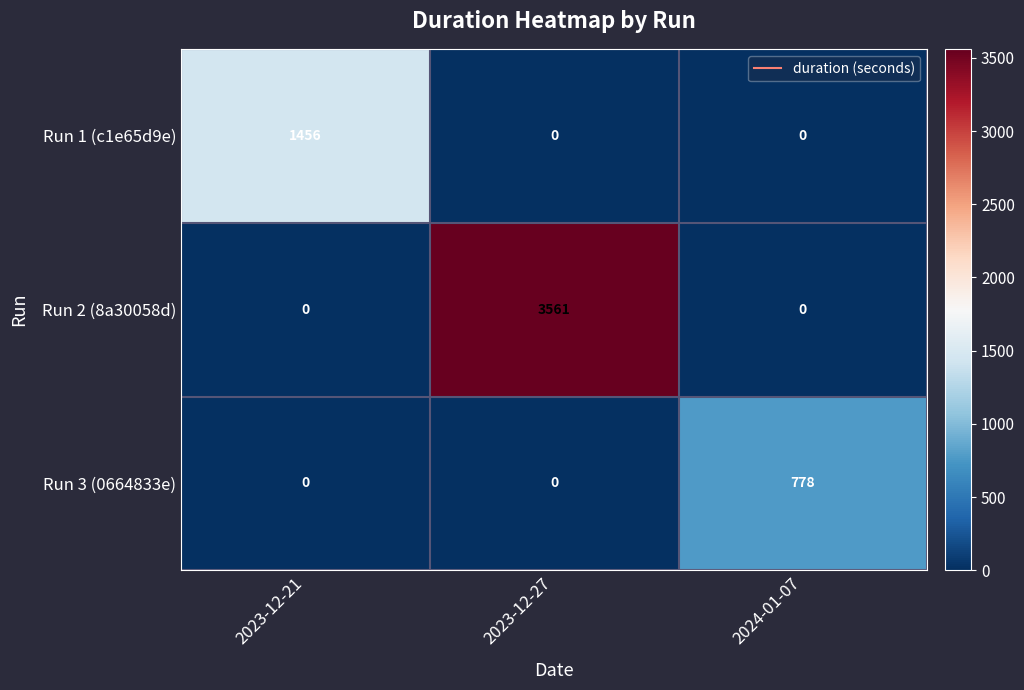

The Run 3 (0664833e) series shows -407 at 2023-12-27. True or false?

False